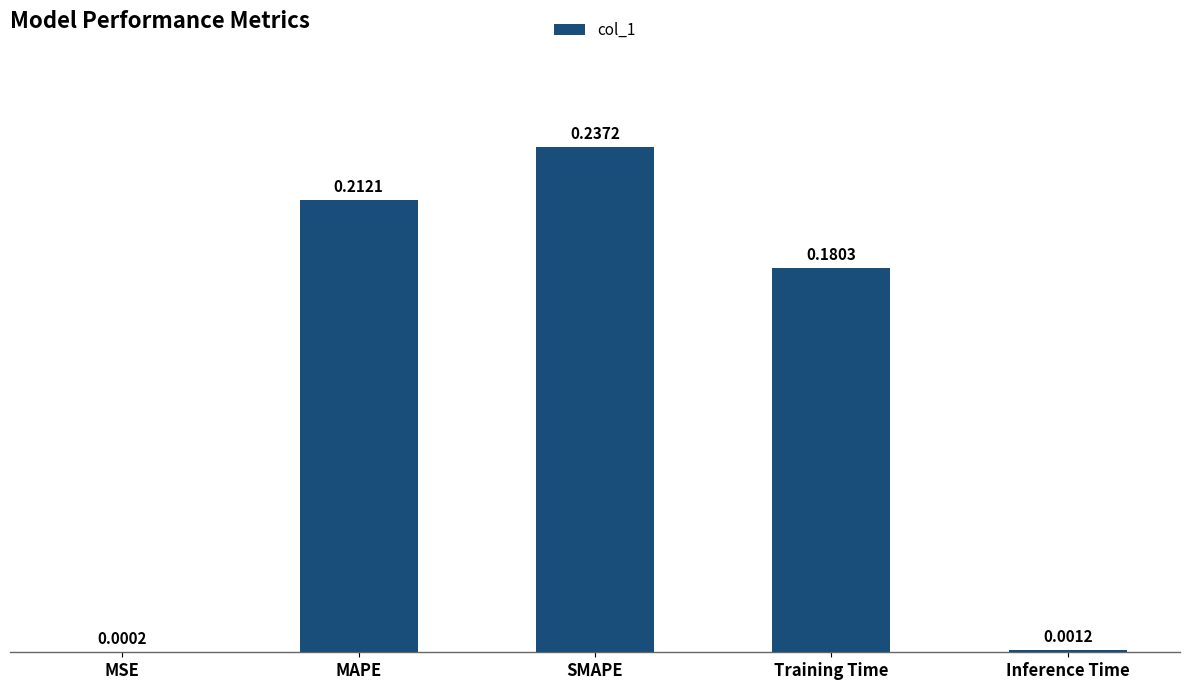

What is the average value?

0.1